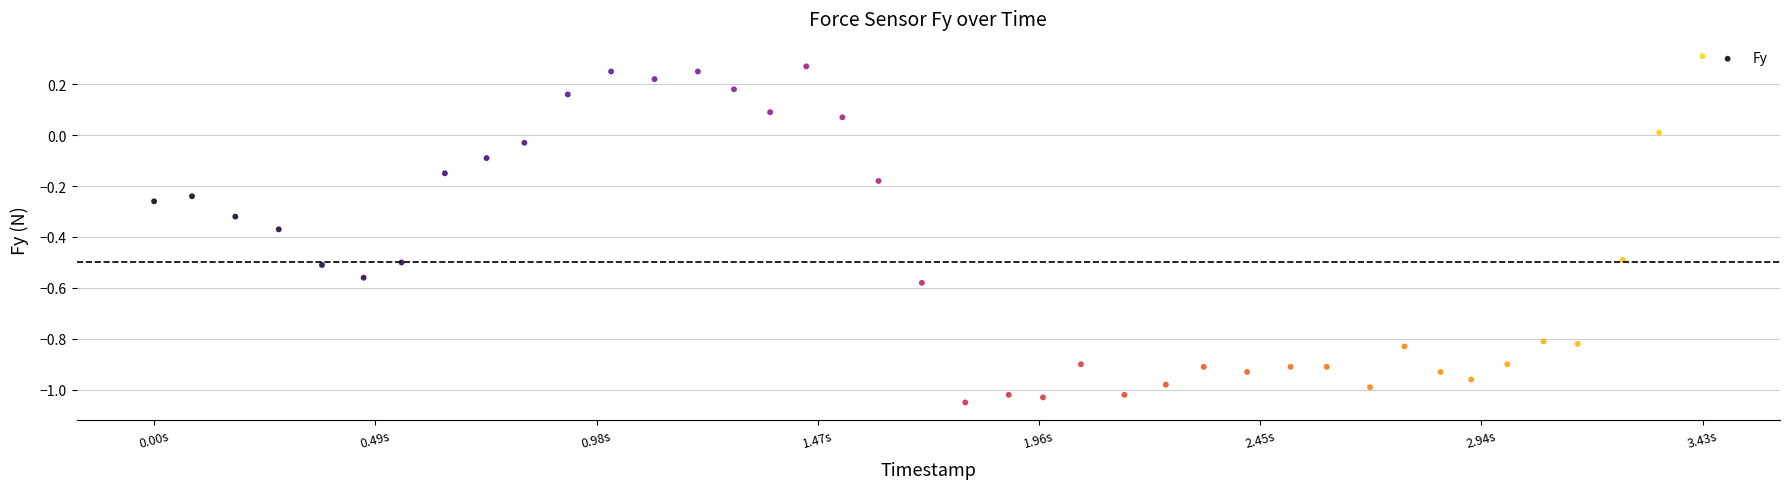

What is the range of X values (max minus min)?

3.4